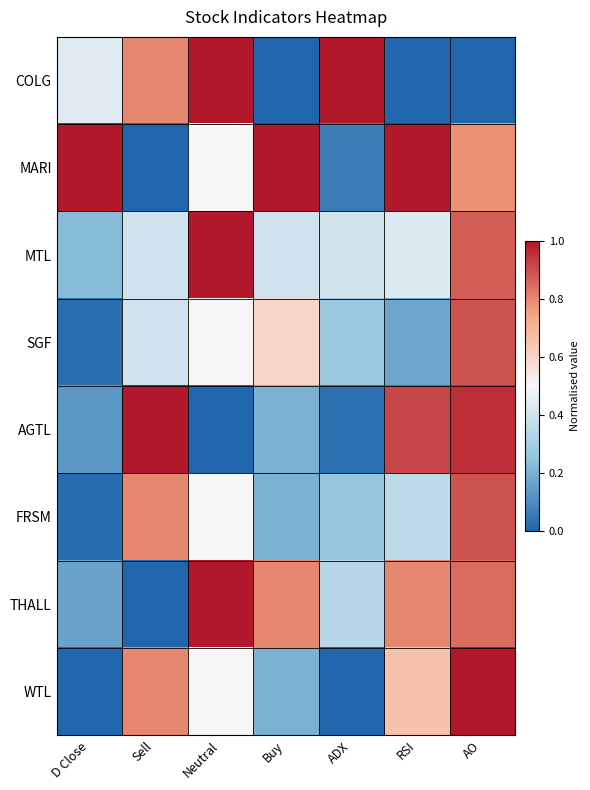

How many distinct data groups are displayed?

8